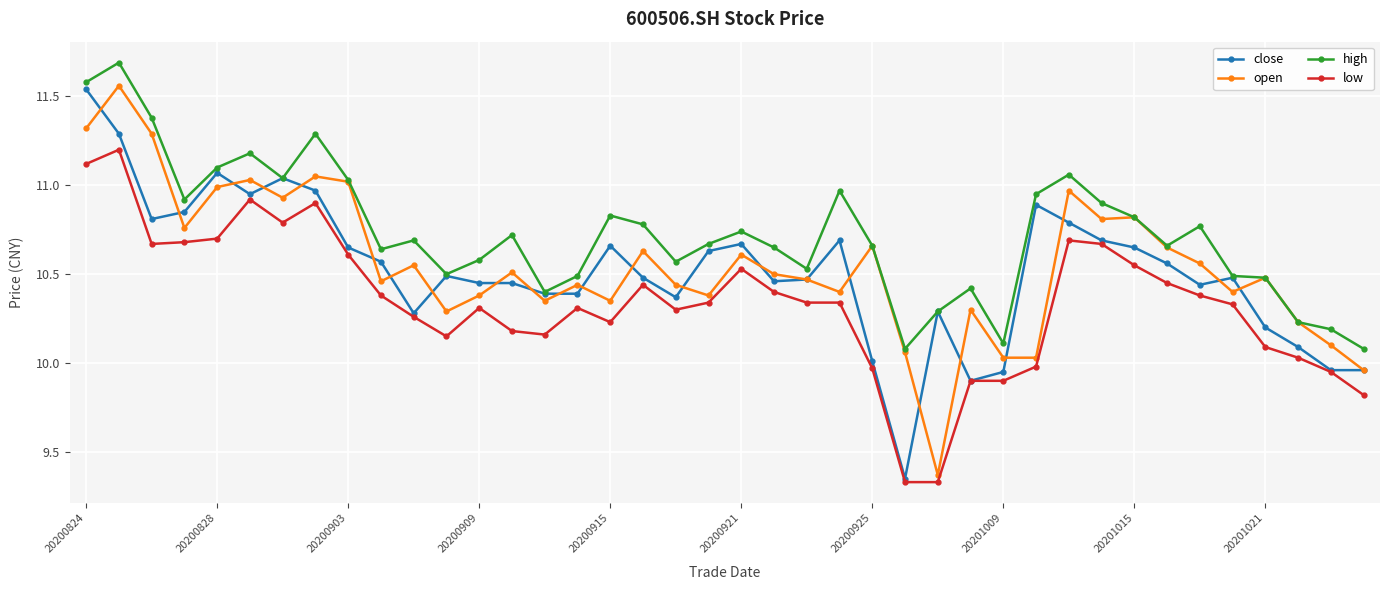

At how many categories does at least one series exceed 10?

40